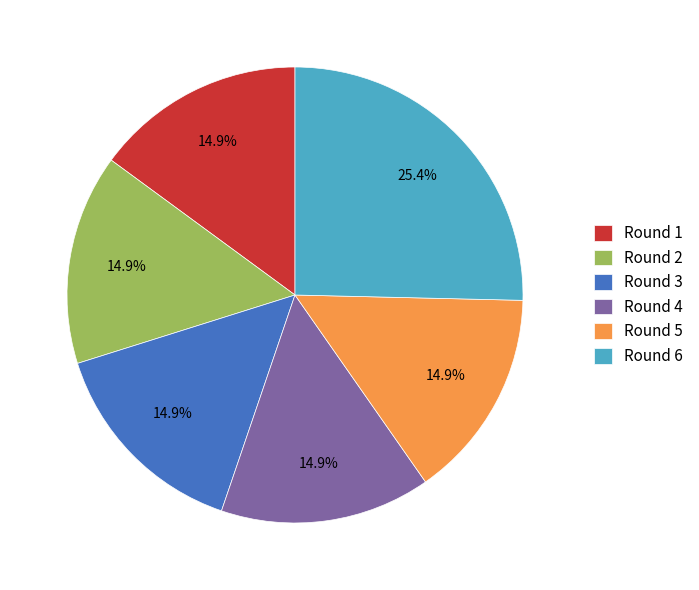

Combined, do Round 2 and Round 1 account for over 50%?

No